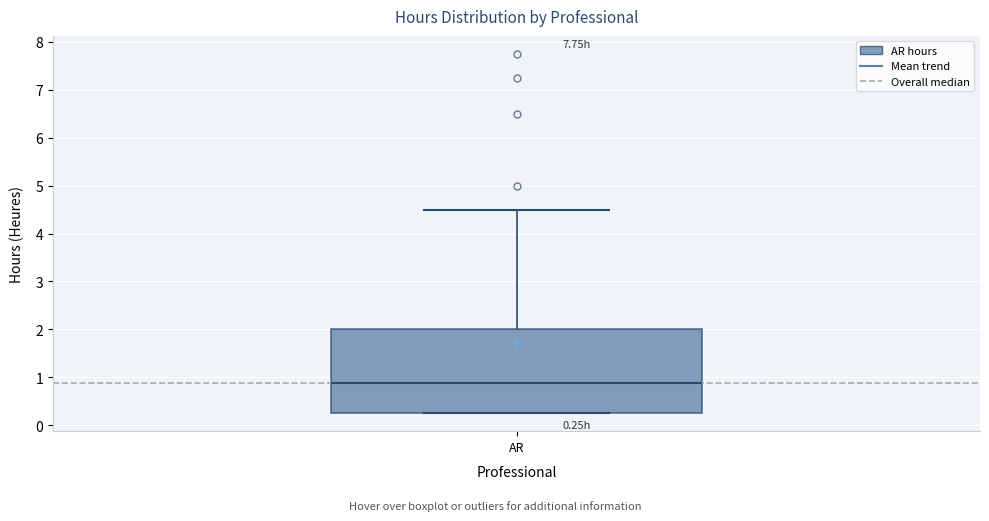

Read this box plot against the y-axis: the position of the median line, the range covered by the box, and the ends of both whiskers. The values are not printed on the chart, so give them approximately, as read against the axis.

median 0.9, box 0.3 to 2.0, whiskers 0.3 to 4.5